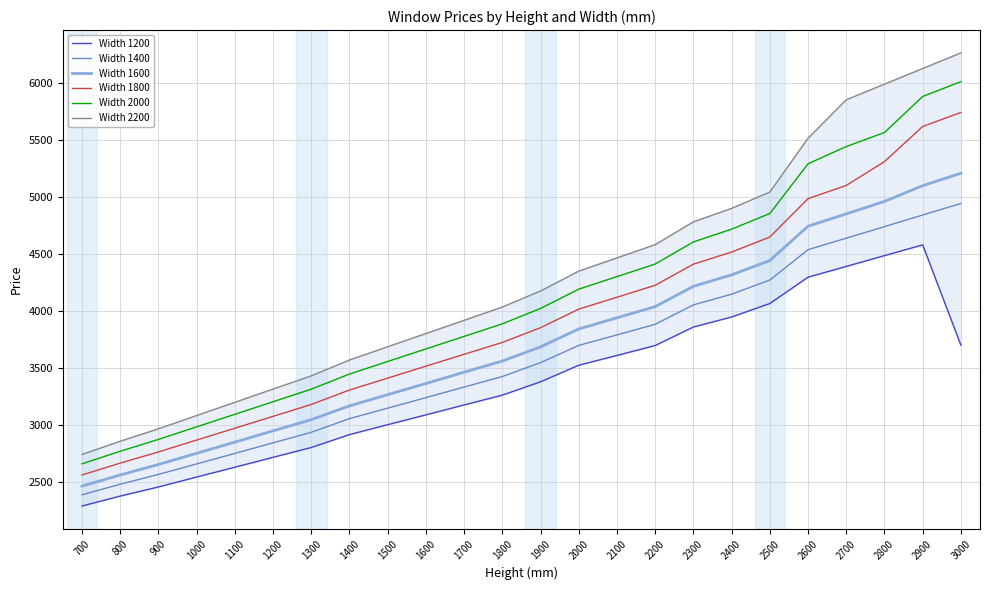

True or false: Width 2000 and Width 1600 intersect in this chart.

False